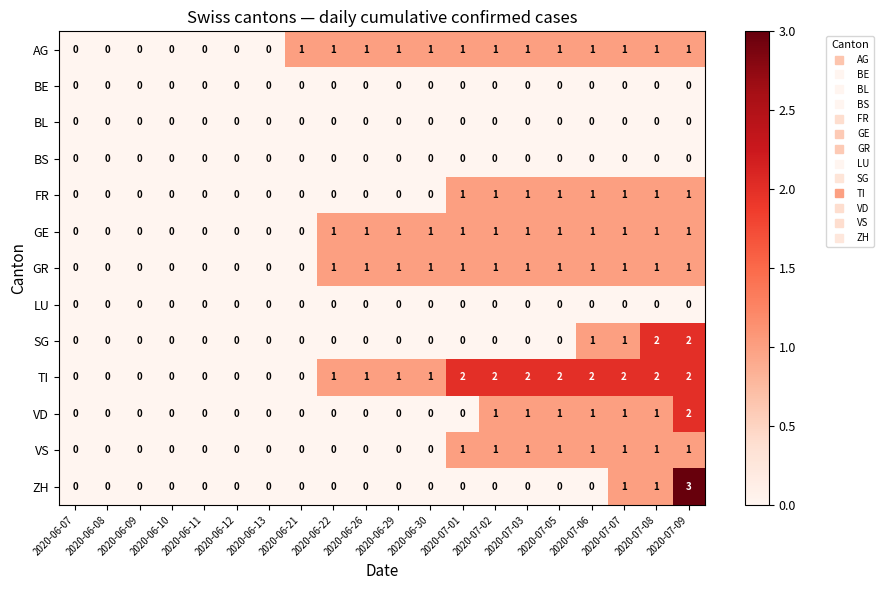

Count the GE values in the range 0 to 1.

20